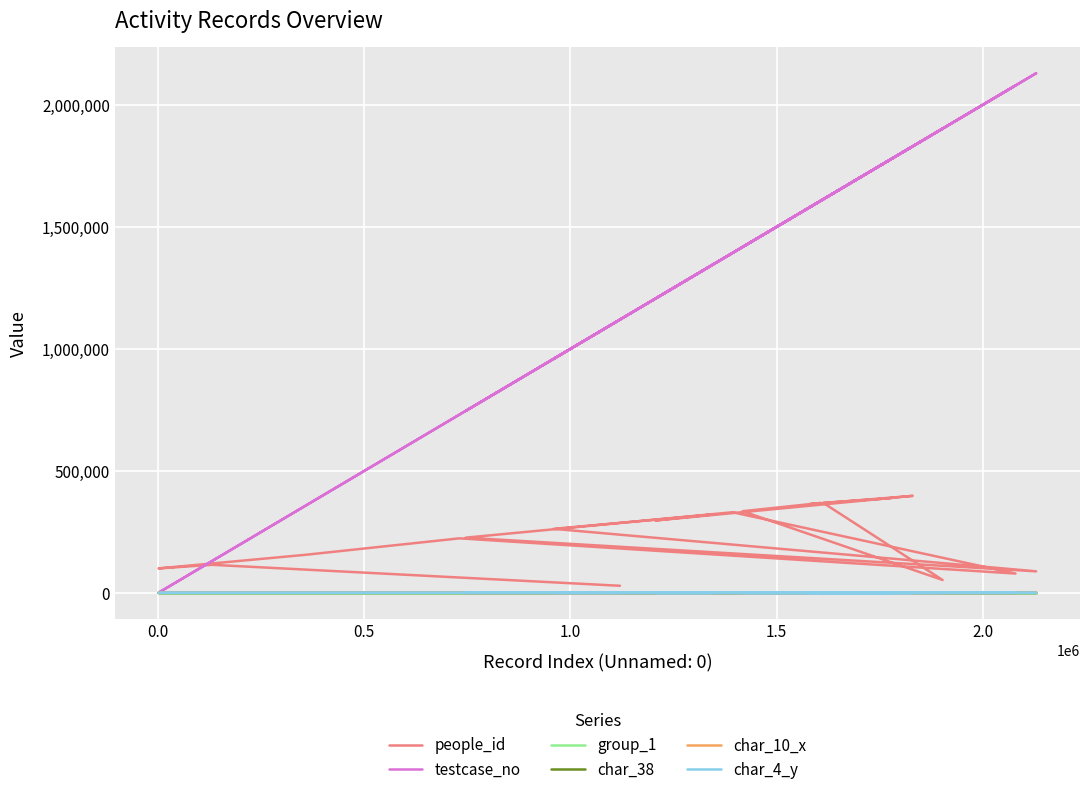

Which category has the highest value in the char_10_x series?

0.5